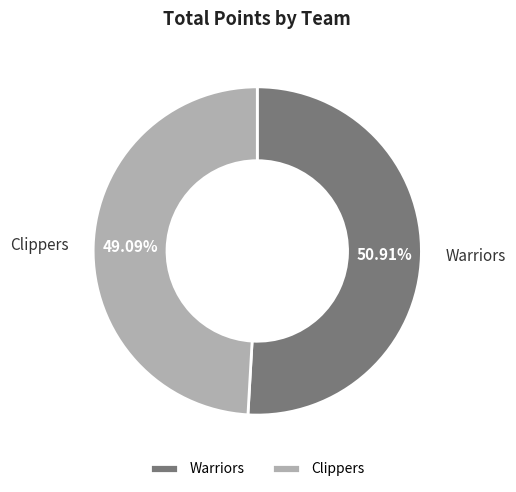

To the nearest percent, what is the combined percentage of Clippers and Warriors?

100%